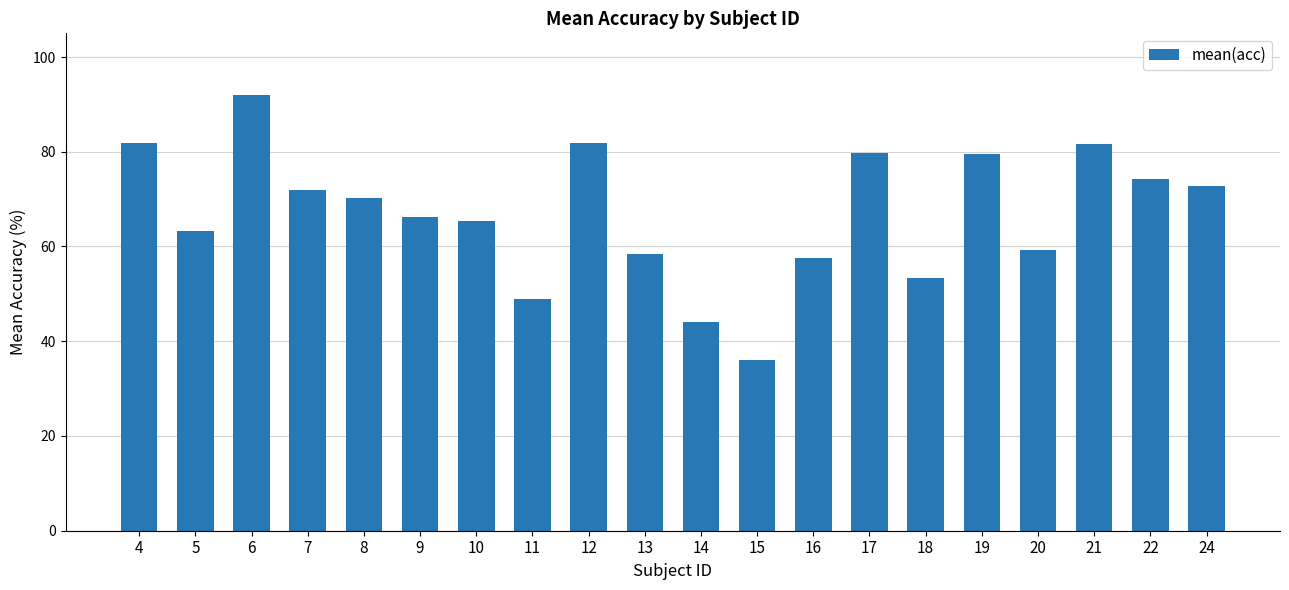

What is the approximate value at 24?

72.8